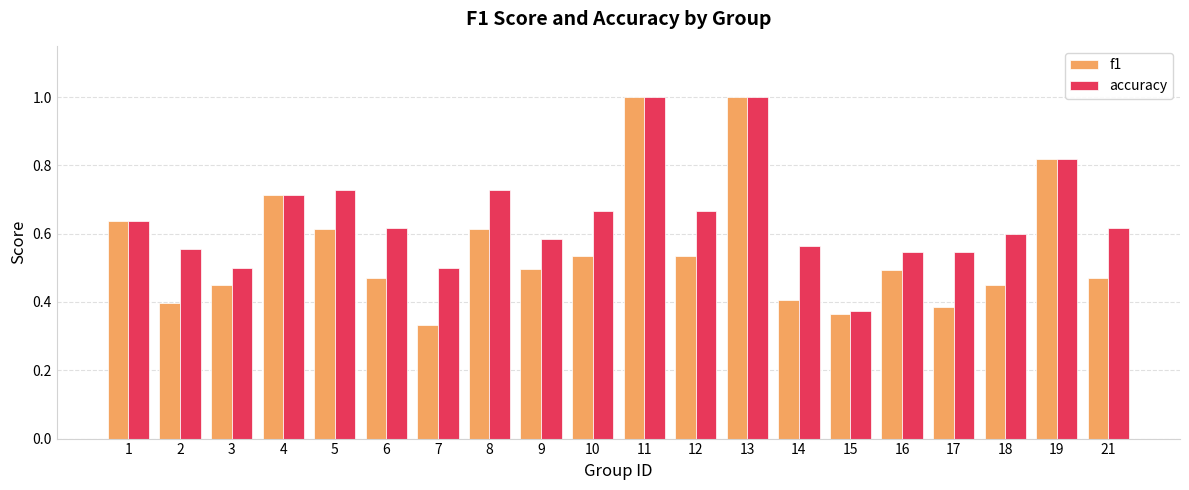

Rank the series by their average value, from lowest to highest.

f1, accuracy